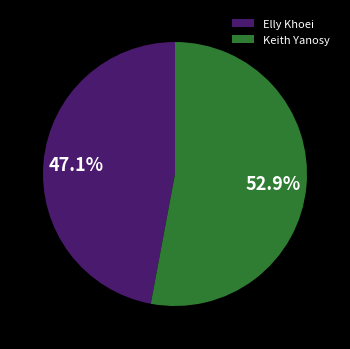

Which has a higher value, Elly Khoei or Keith Yanosy?

Keith Yanosy